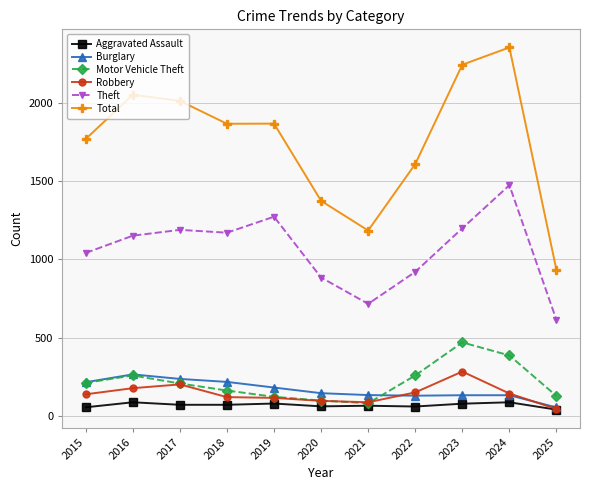

At which category does Burglary reach its first local peak?

2016